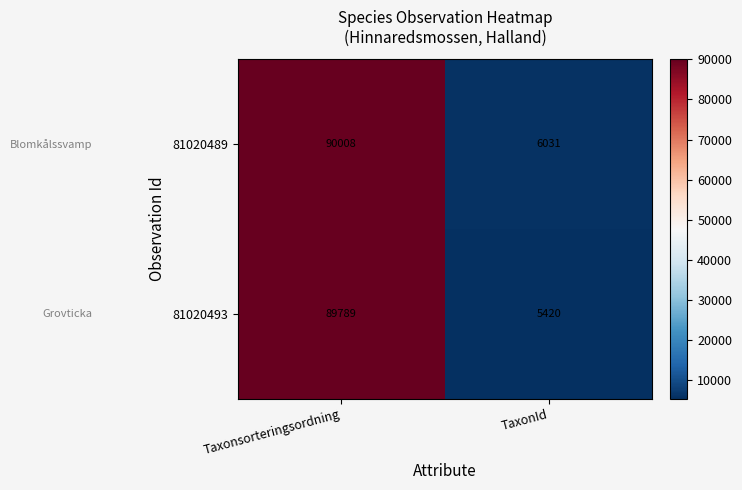

At which category is the sum across all series the highest?

Taxonsorteringsordning